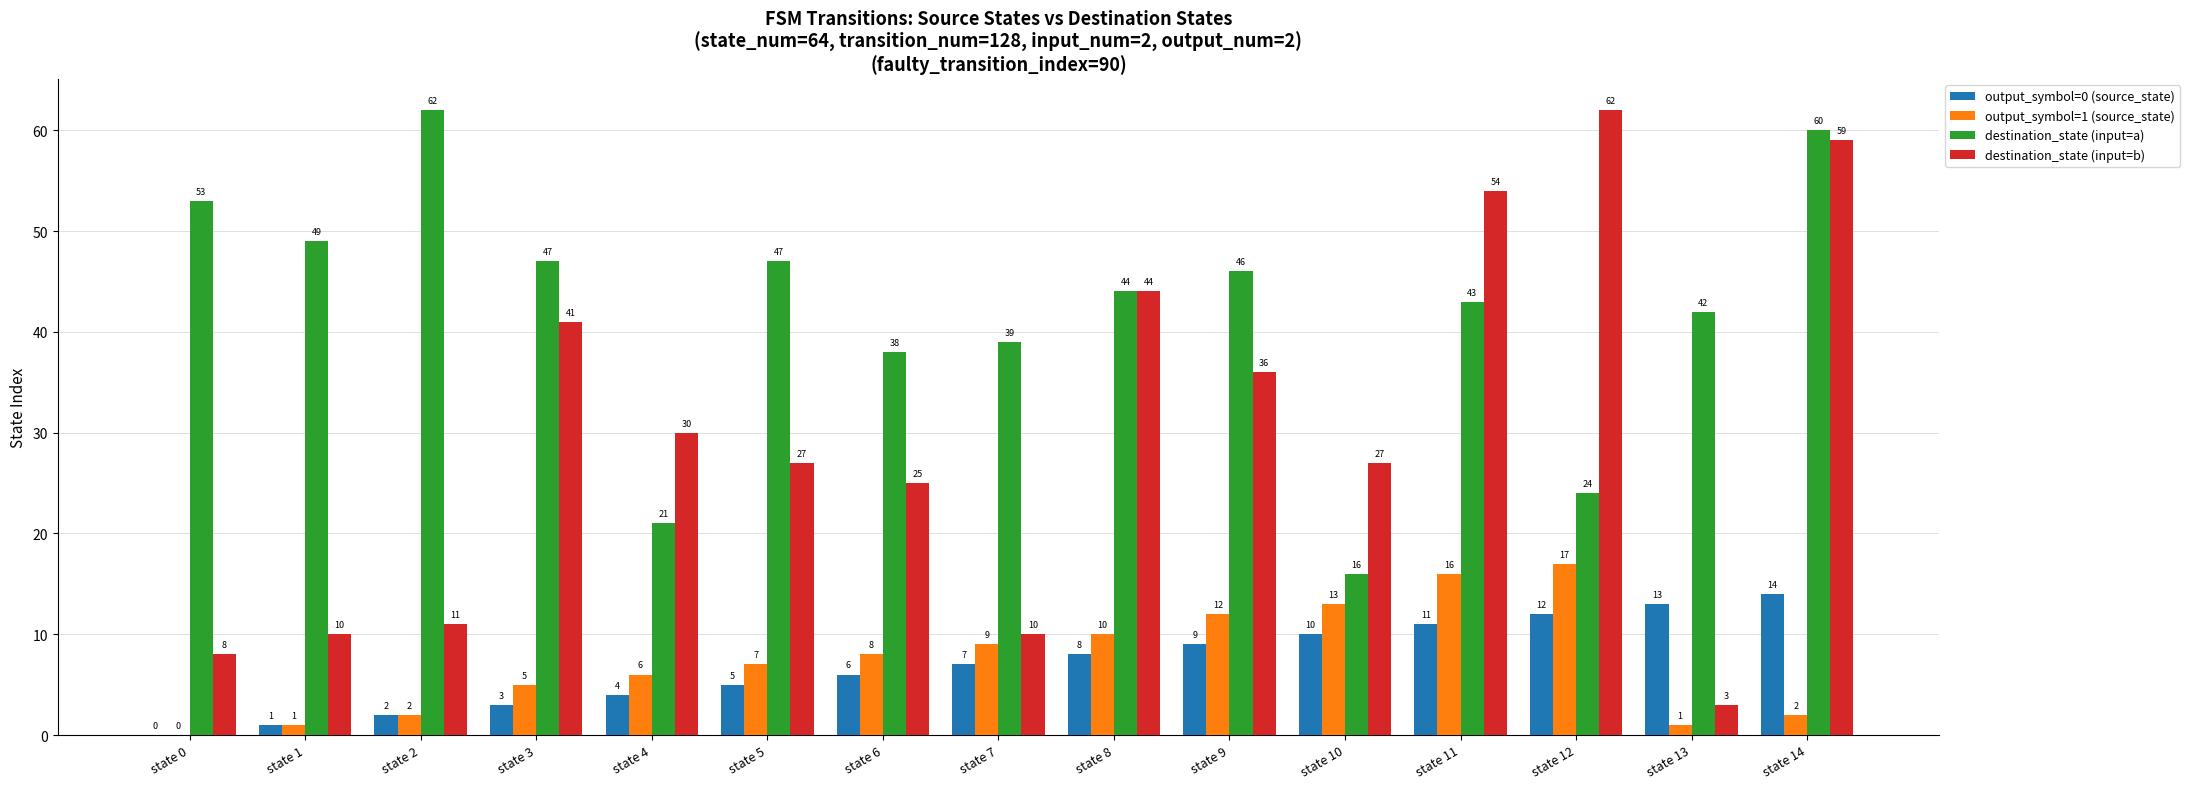

Which series changed the most between state 1 and state 6?

destination_state (input=b)